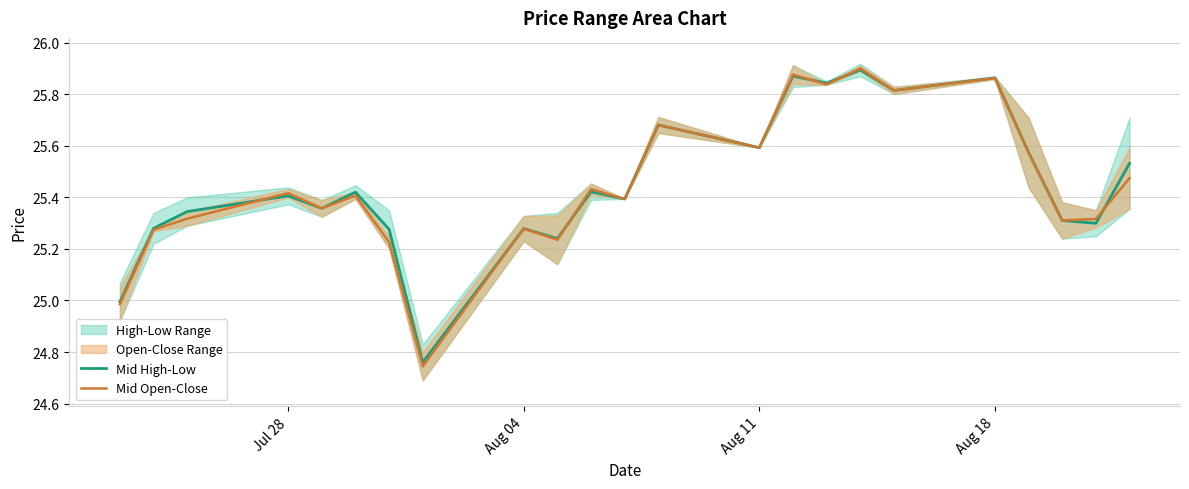

What is the greatest value displayed?

25.9